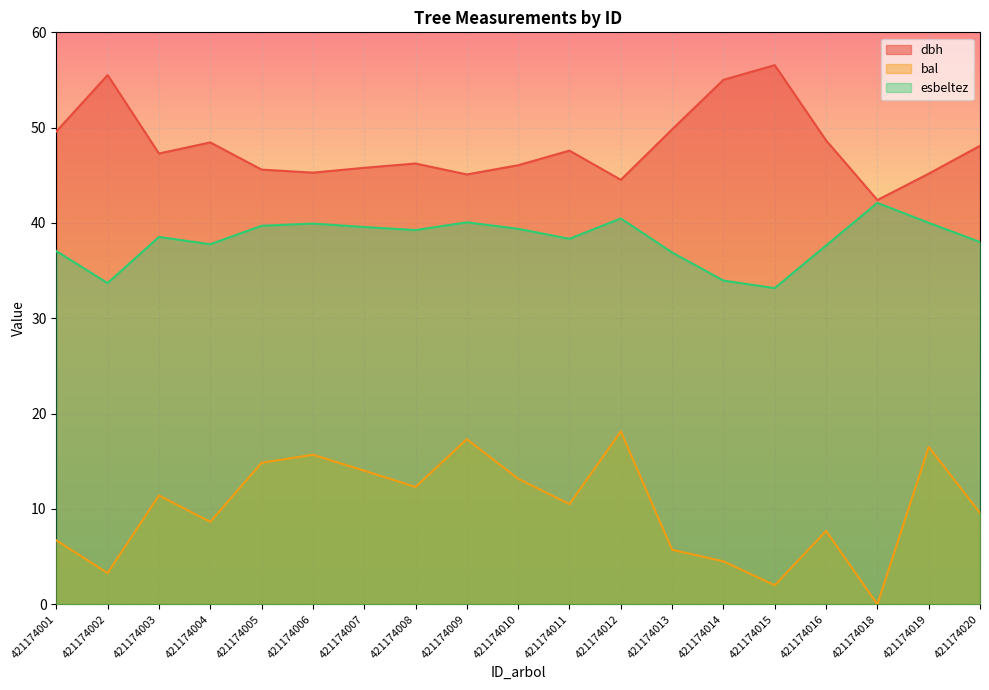

What is the difference between the bal values at 421174010 and 421174008?

0.9